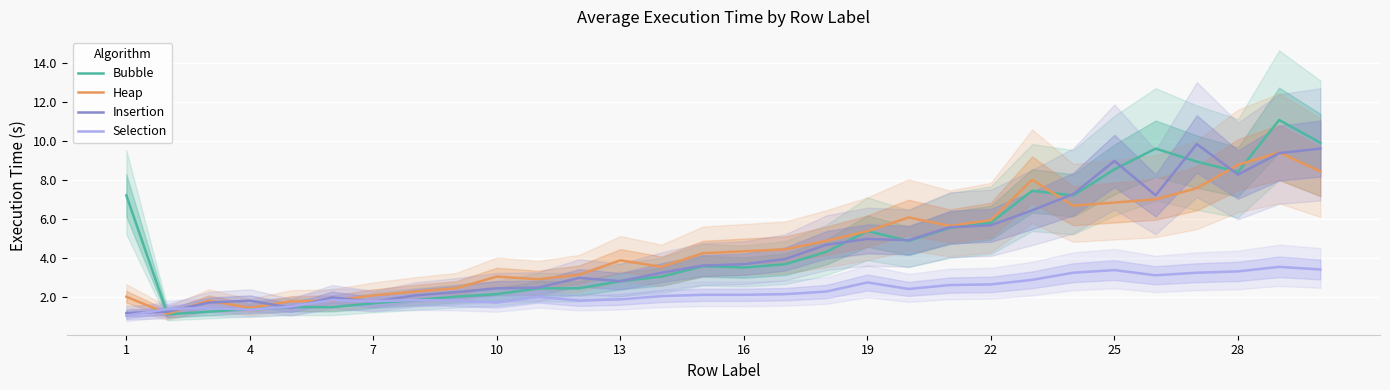

After their last crossing, which series has the higher values: Insertion or Bubble?

Bubble